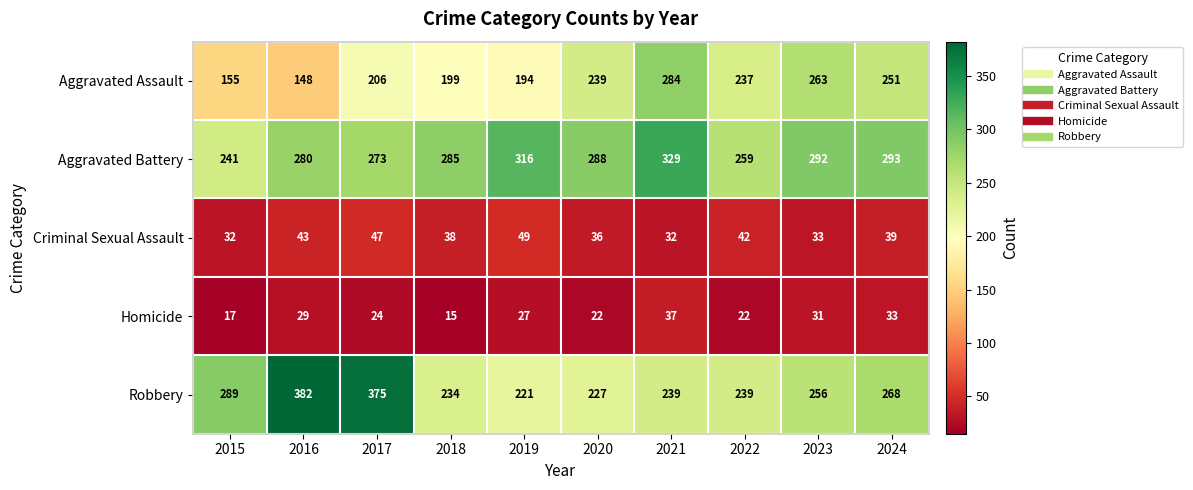

What is the difference between the Criminal Sexual Assault values at 2018 and 2022?

4